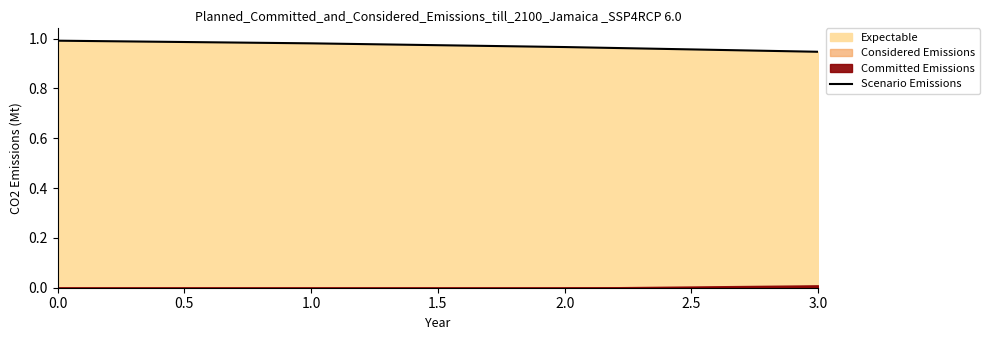

True or false: the data has more than 0 interior local peaks.

False